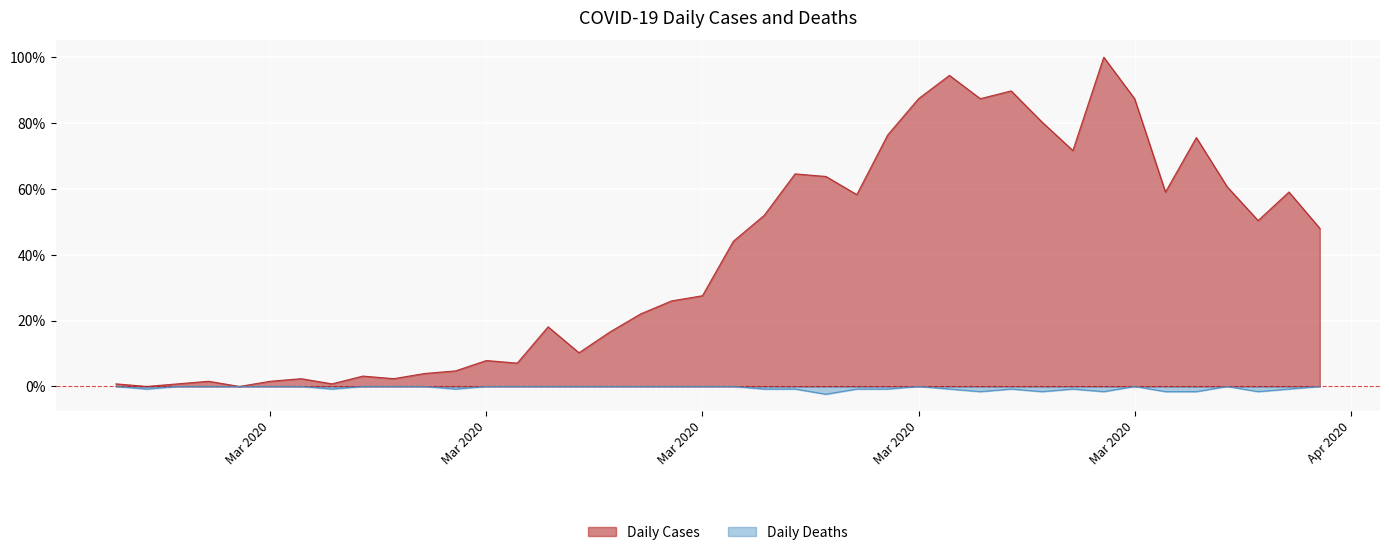

Reading right to left, what are all the values shown in this chart?

Daily Cases: 0.5	0.6	0.5	0.6	0.8	0.6	0.9	1.0	0.7	0.8	0.9	0.9	0.9	0.9	0.8	0.6	0.6	0.6	0.5	0.4	0.3	0.3	0.2	0.2	0.1	0.2	0.1	0.1	0.0	0.0	0.0	0.0	0.0	0.0	0.0	0.0	0.0	0.0	0.0	0.0
Daily Deaths: -0.0	-0.0	-0.0	-0.0	-0.0	-0.0	-0.0	-0.0	-0.0	-0.0	-0.0	-0.0	-0.0	-0.0	-0.0	-0.0	-0.0	-0.0	-0.0	-0.0	-0.0	-0.0	-0.0	-0.0	-0.0	-0.0	-0.0	-0.0	-0.0	-0.0	-0.0	-0.0	-0.0	-0.0	-0.0	-0.0	-0.0	-0.0	-0.0	-0.0